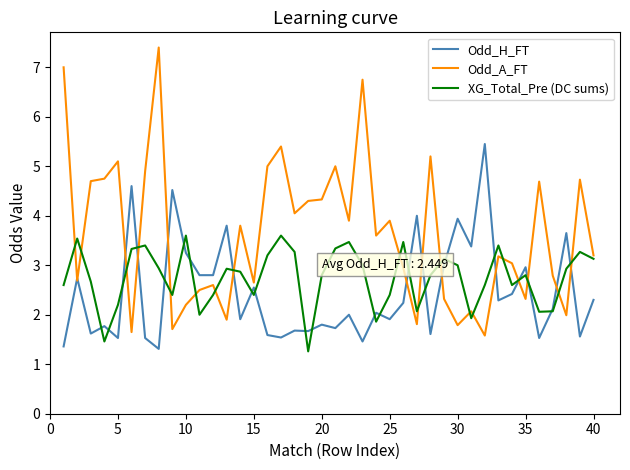

Rank the series by their average value, from lowest to highest.

Odd_H_FT, XG_Total_Pre (DC sums), Odd_A_FT